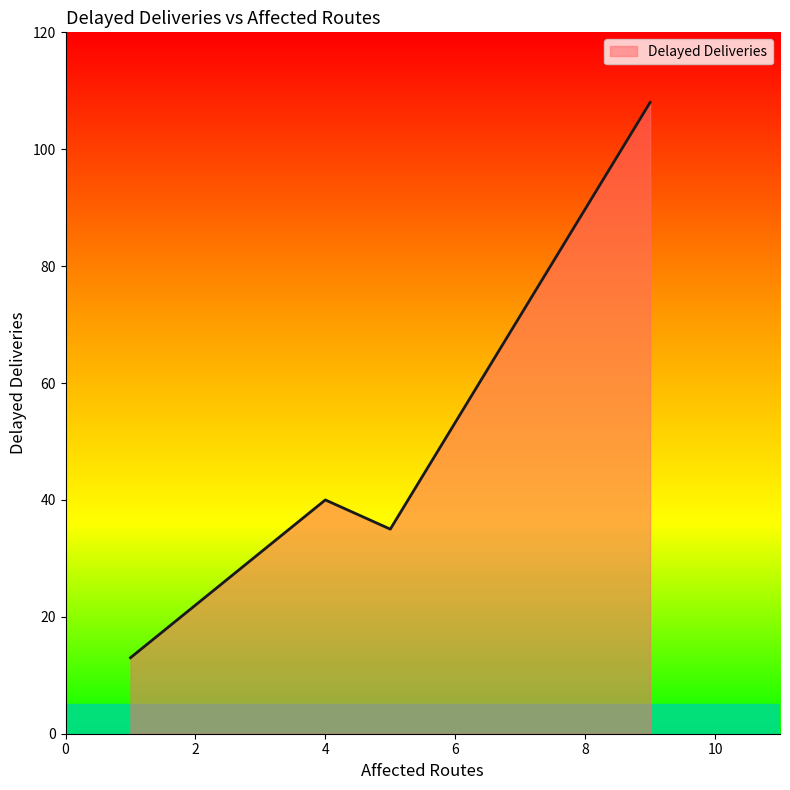

What is the minimum value shown in the chart?

13